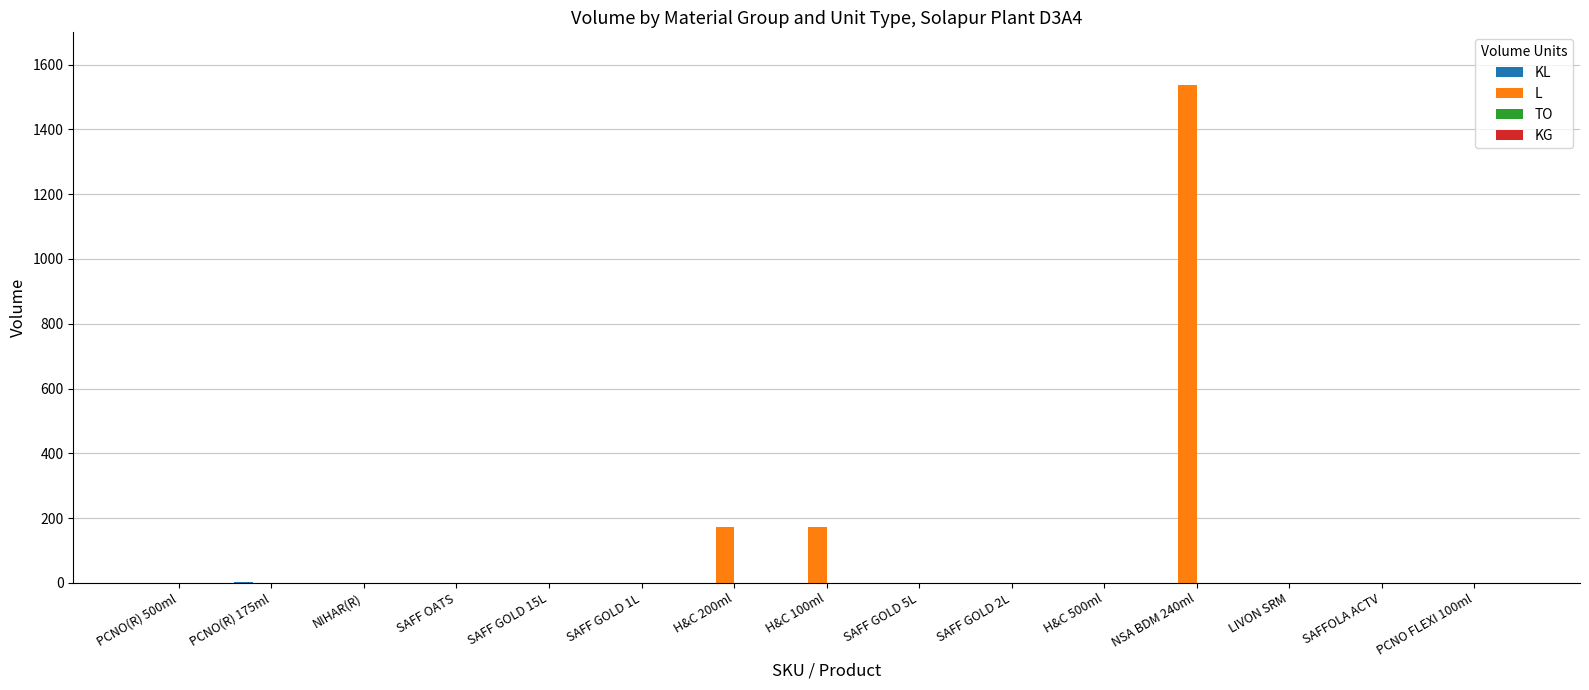

The value of L at SAFF OATS is 0.0. True or false?

True